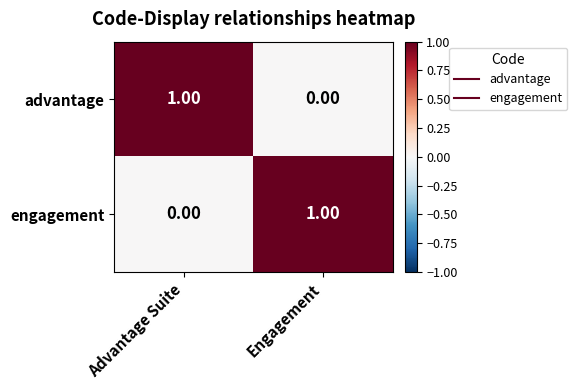

Where is advantage nearest to the value 0?

Engagement